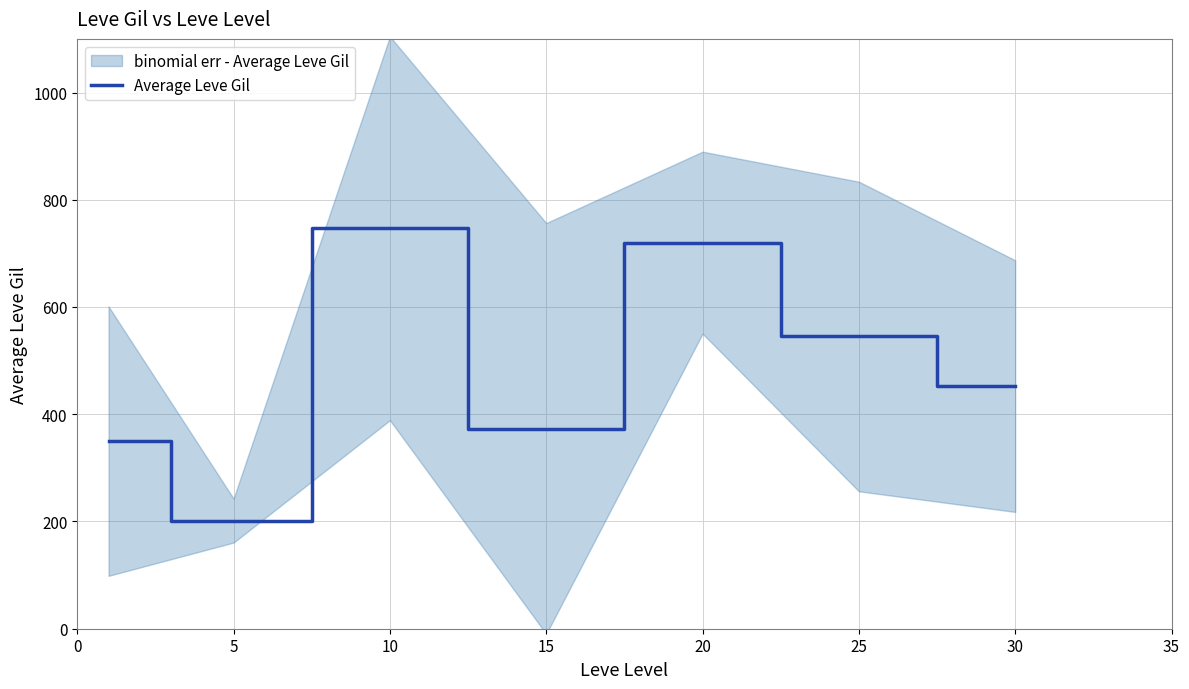

At which category does the chart reach its minimum across all series?

5